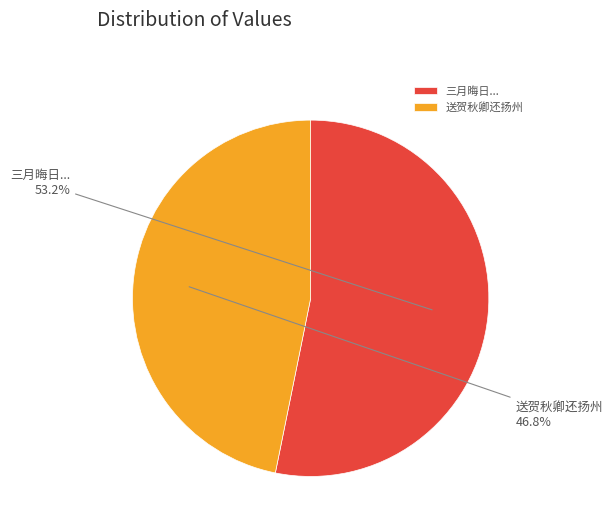

Between 送贺秋卿还扬州 and 三月晦日..., which is larger?

三月晦日...